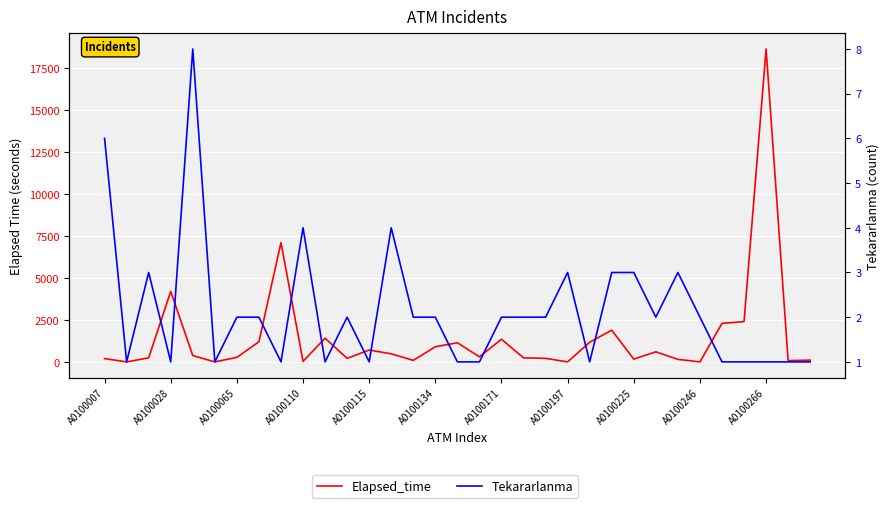

What position from the left is 17?

18